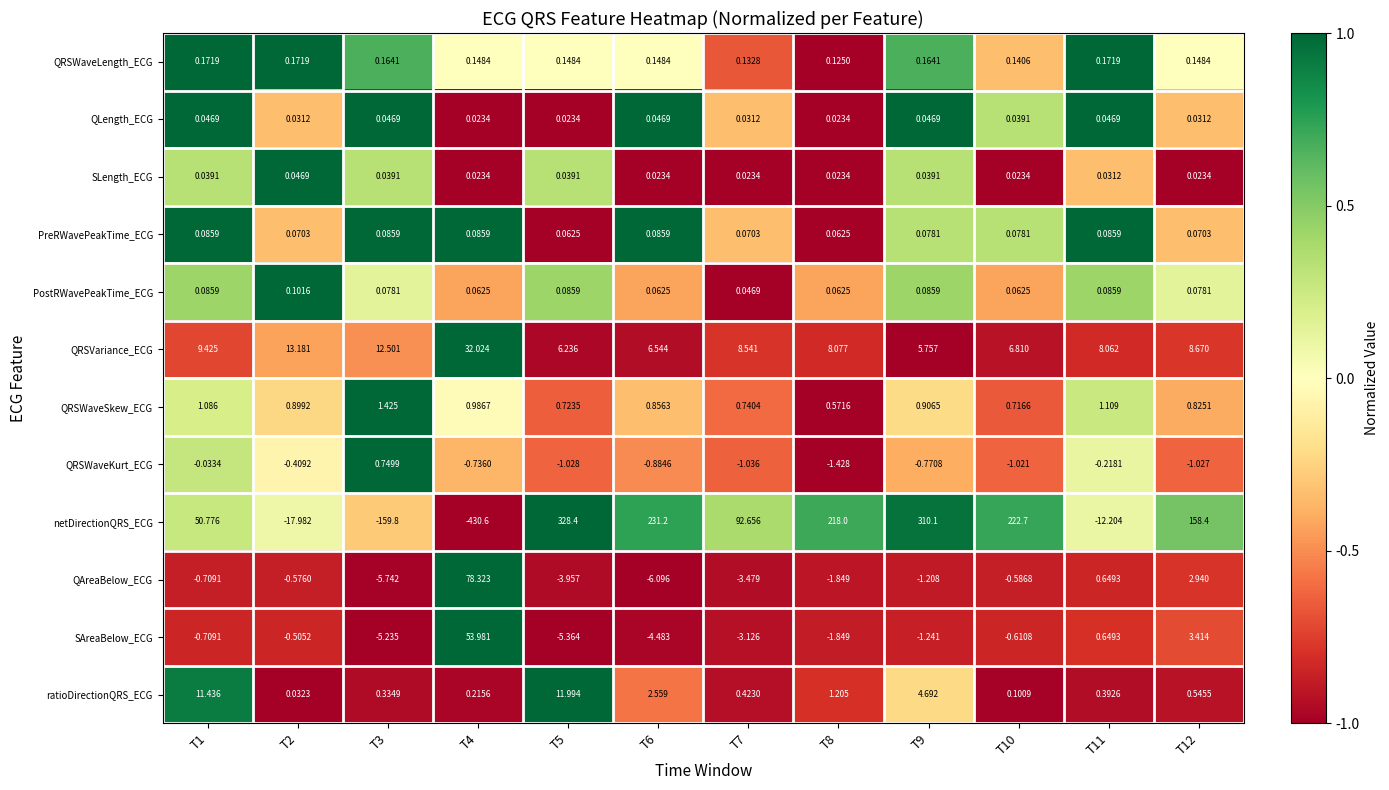

Between T3 and T7, which series saw the biggest shift?

netDirectionQRS_ECG